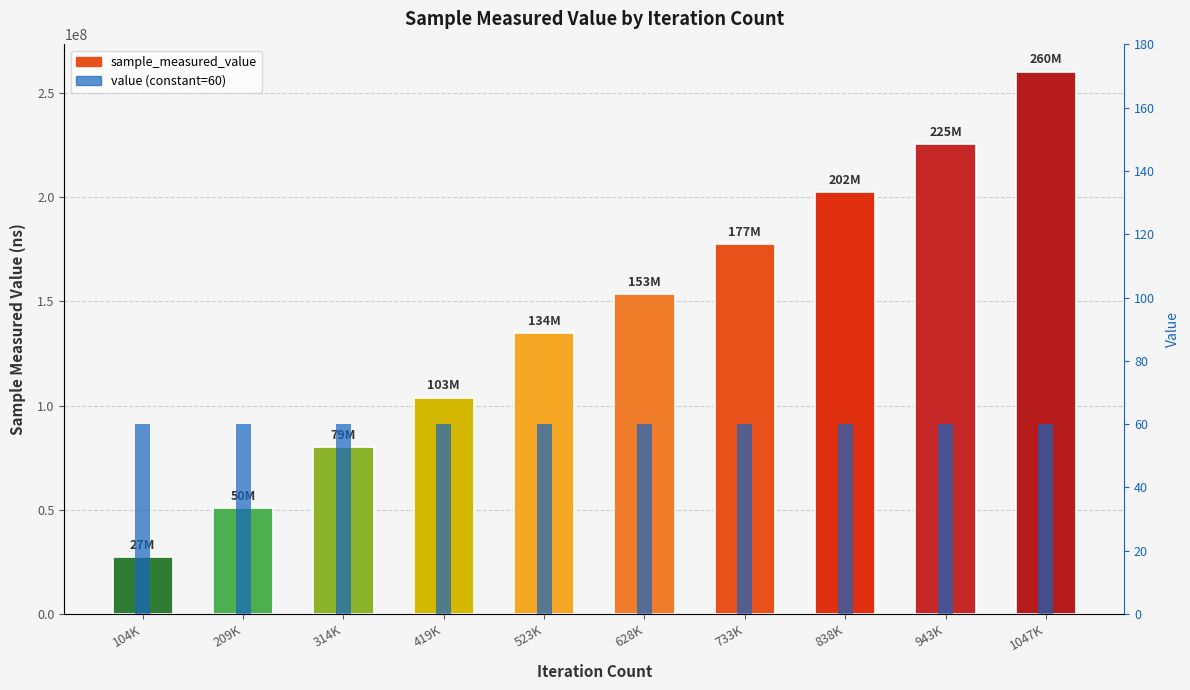

What is the label of the 1st bar from the left?

104K